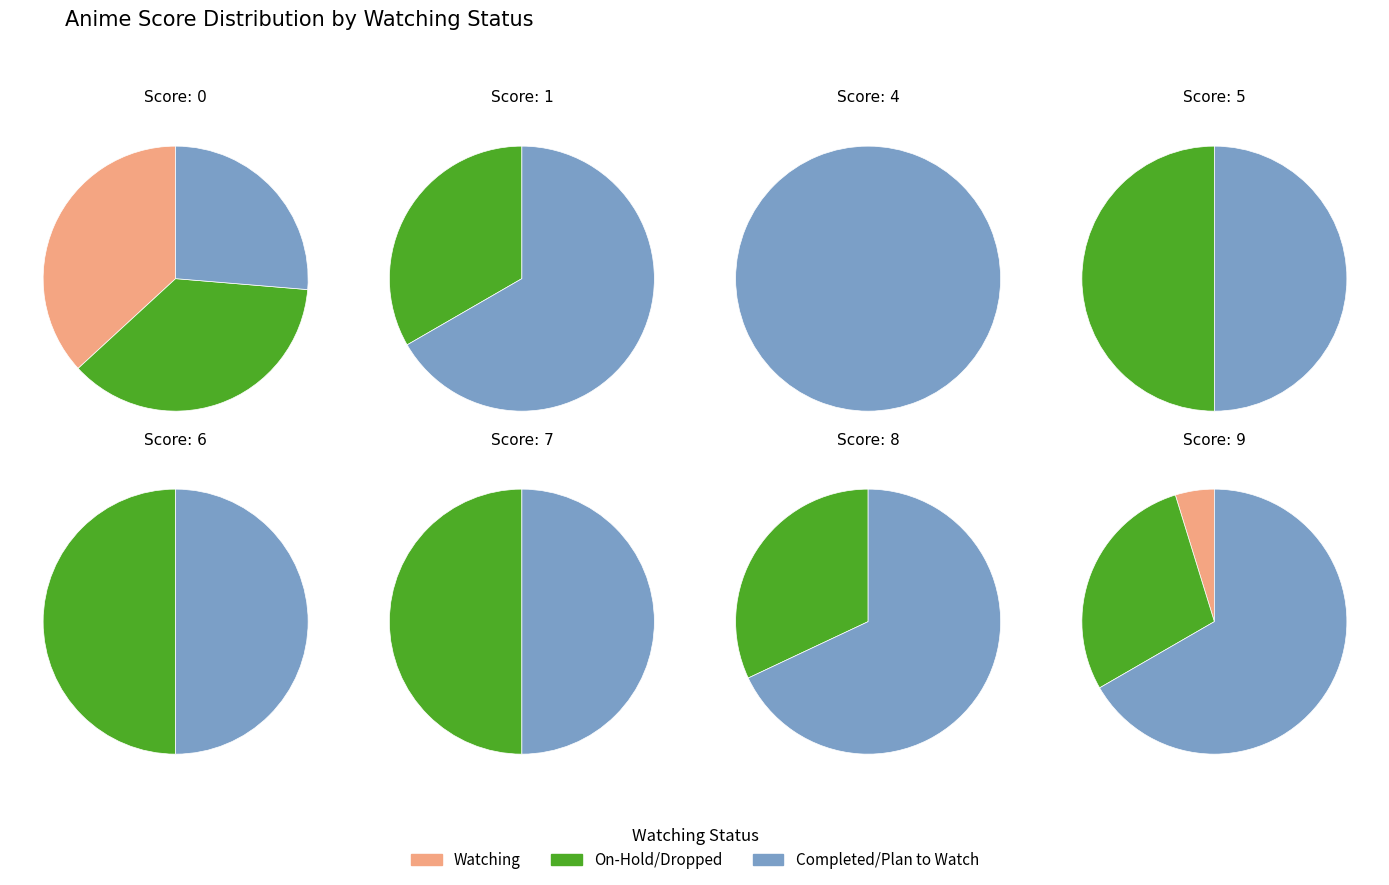

How much of the chart is everything except 4?

100.0%